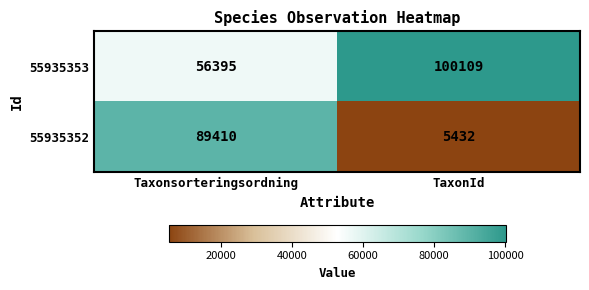

At how many categories does at least one series exceed 48689?

2